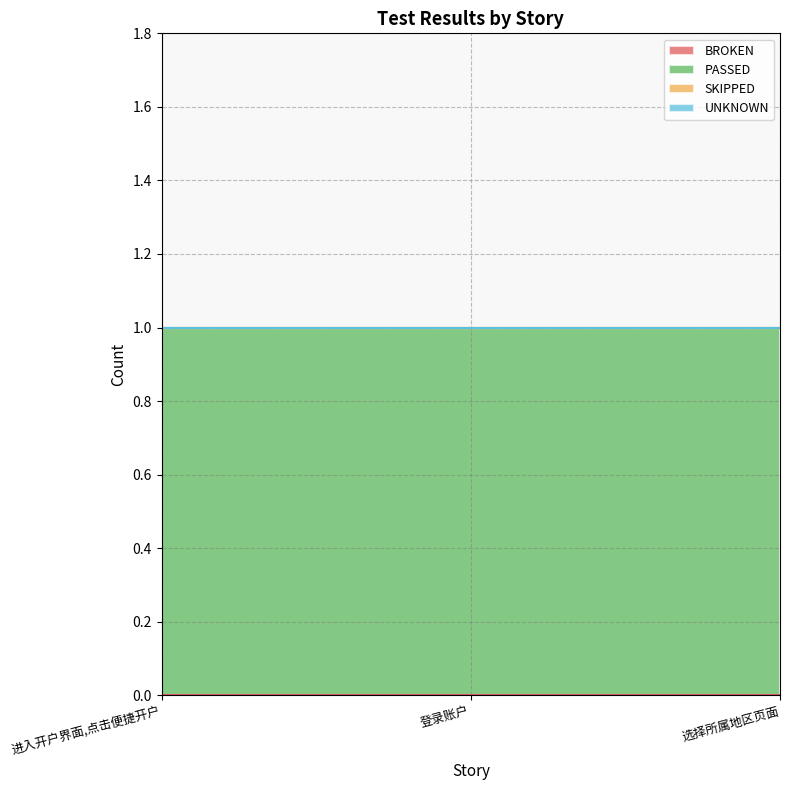

Does the chart display data point markers on the line(s)?

No